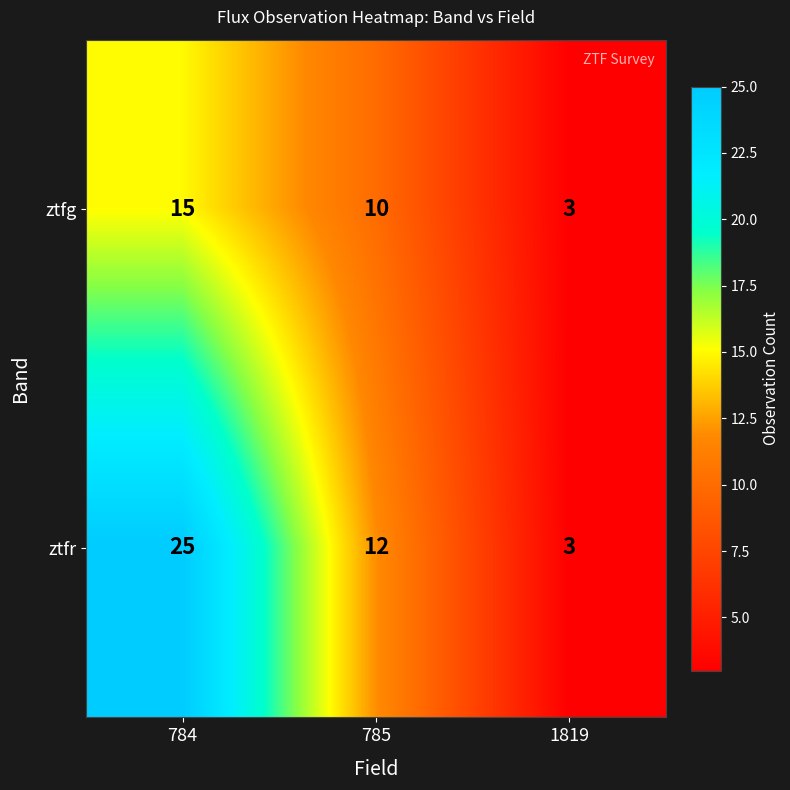

At which label does ztfg reach its minimum?

1819